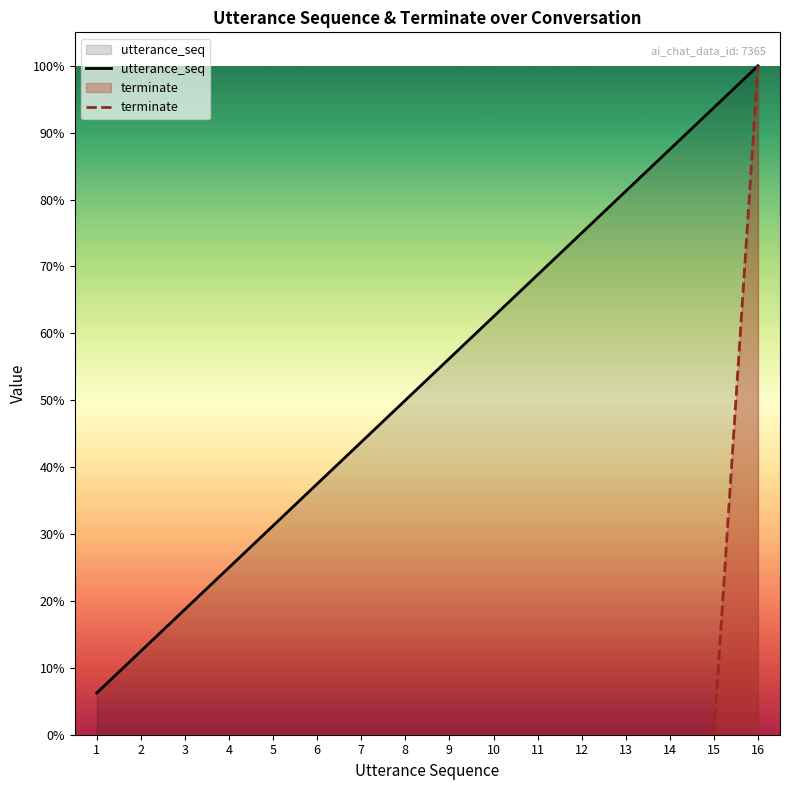

What are all the series names shown in the legend?

utterance_seq, terminate